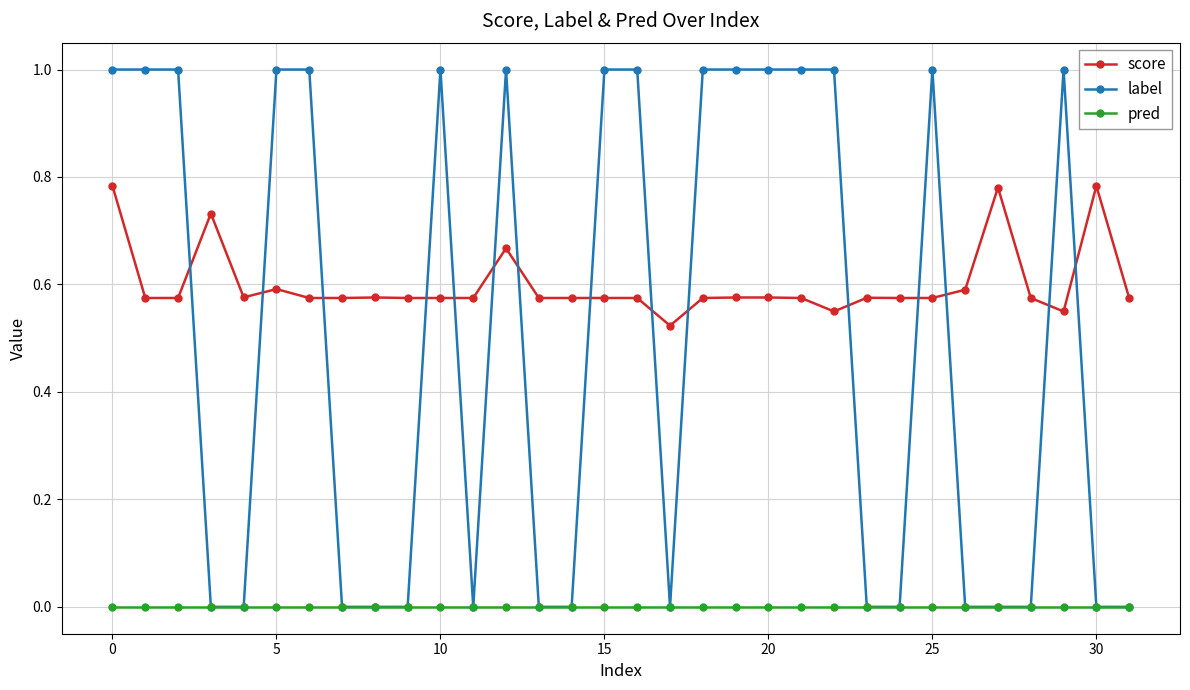

Which series has the largest range (max minus min)?

label